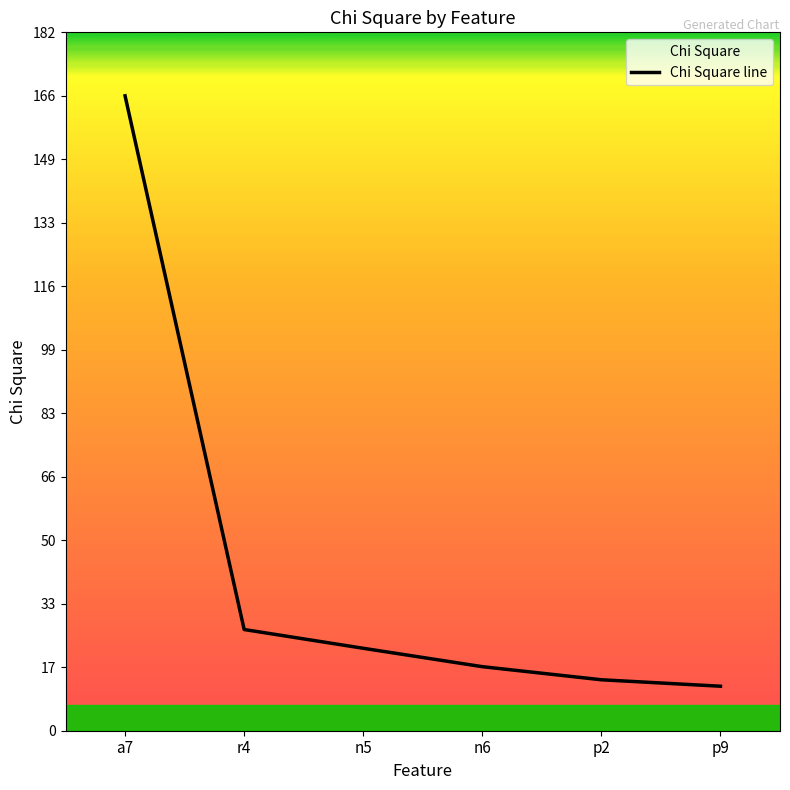

Is it true that the value at r4 is 18.2?

False